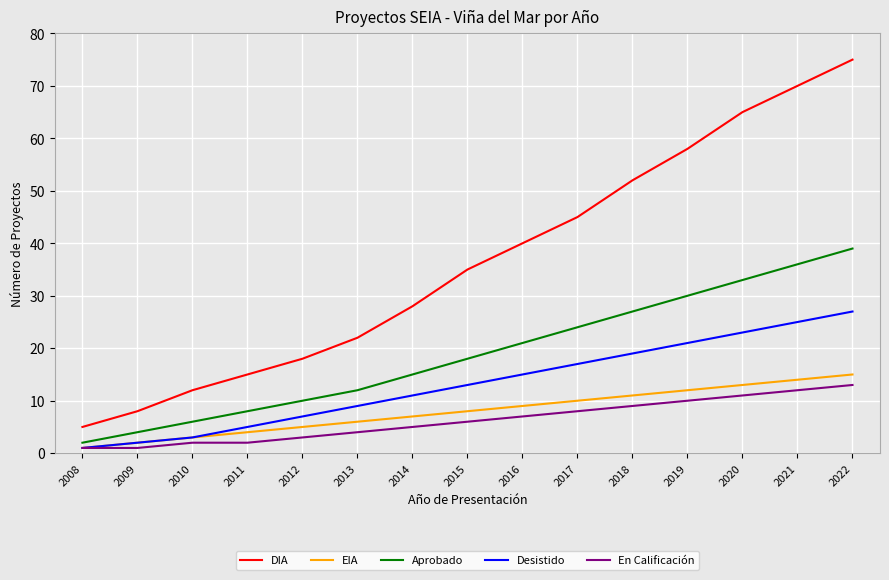

True or false: Aprobado has a value of 9 at 2014.

False